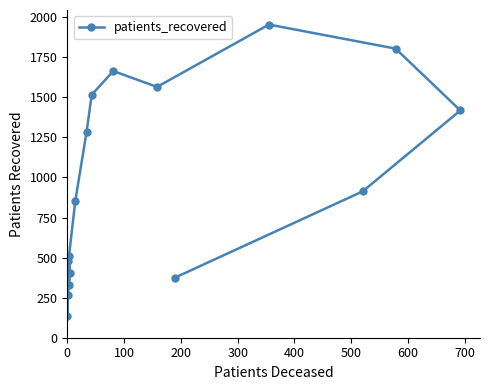

How many lines are shown in the chart?

1